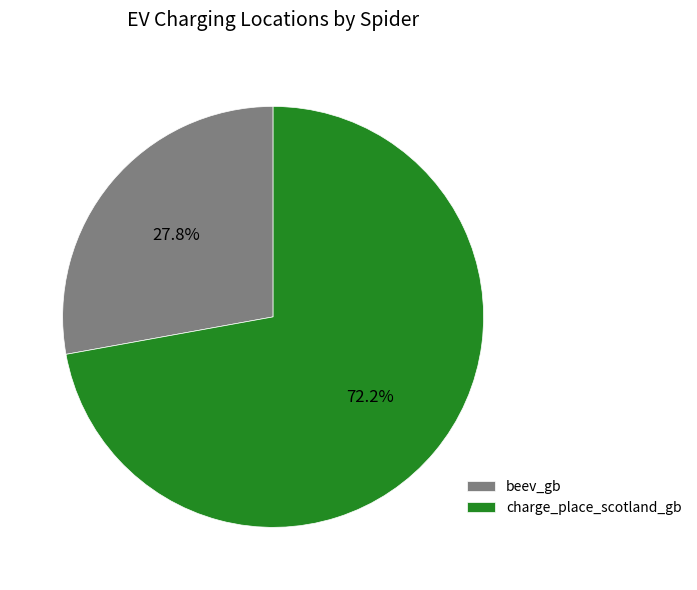

True or false: charge_place_scotland_gb accounts for 72% of the total.

True